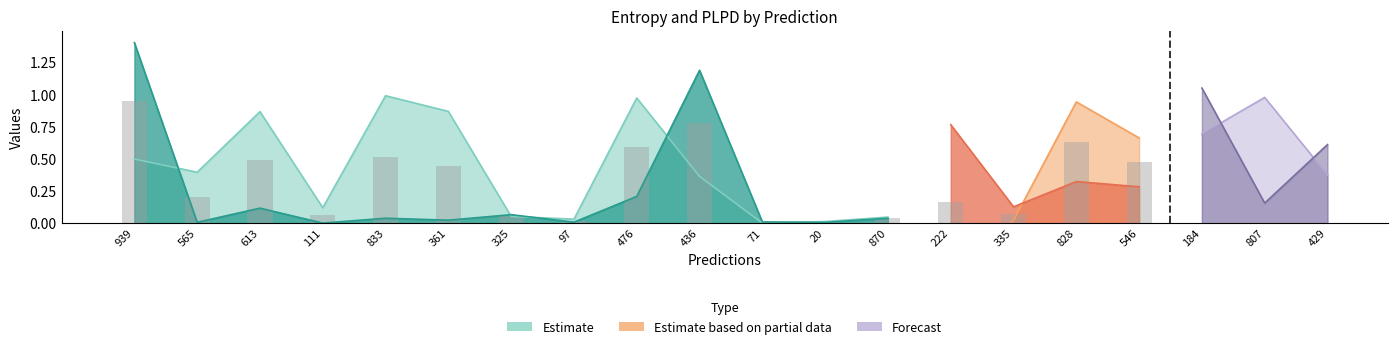

At which category is the sum across all series the highest?

939